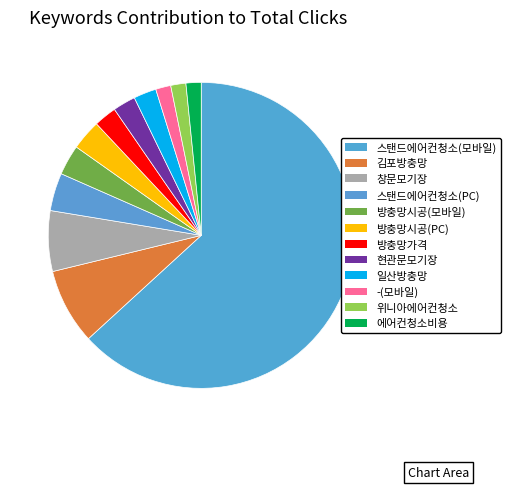

To the nearest percent, what percentage of the pie is 에어컨청소비용?

2%